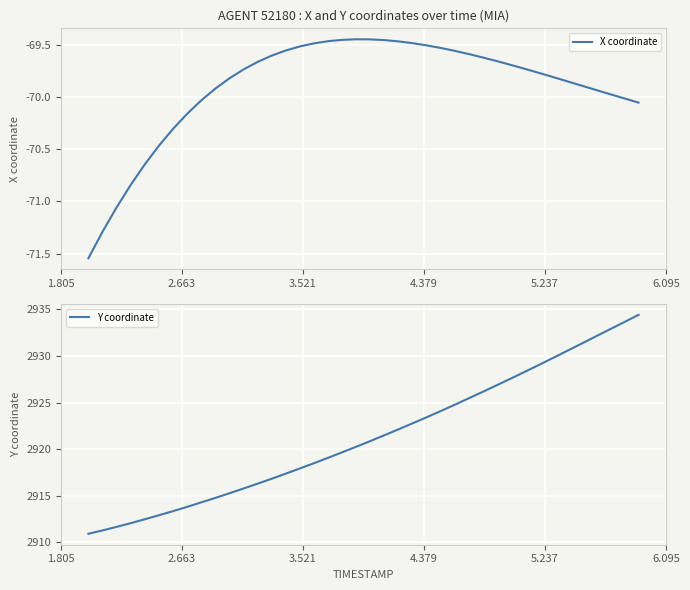

What is the maximum value for Y coordinate?

2934.4